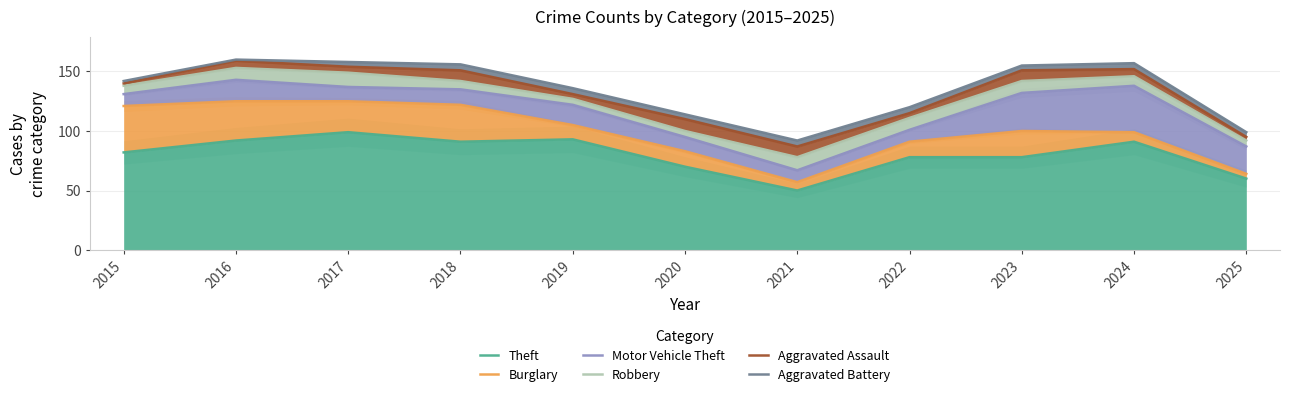

True or false: Robbery and Aggravated Assault cross at least once.

False